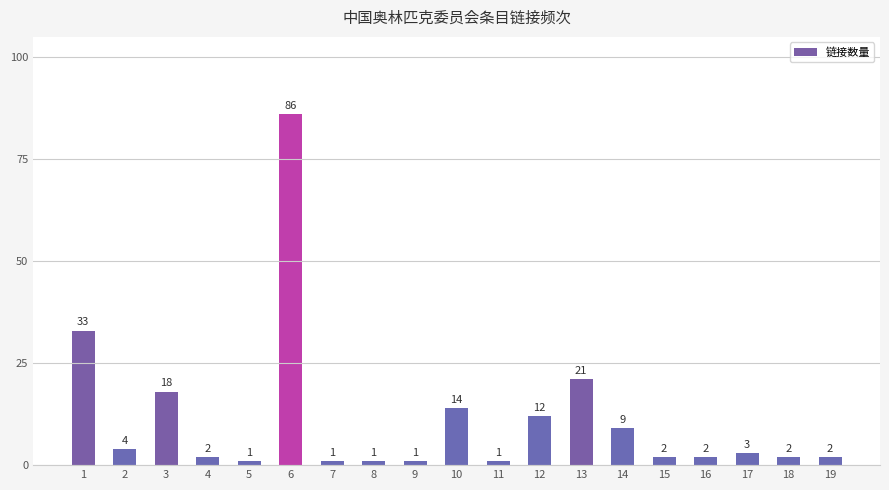

Reading left to right, what are all the values shown in this chart?

33	4	18	2	1	86	1	1	1	14	1	12	21	9	2	2	3	2	2